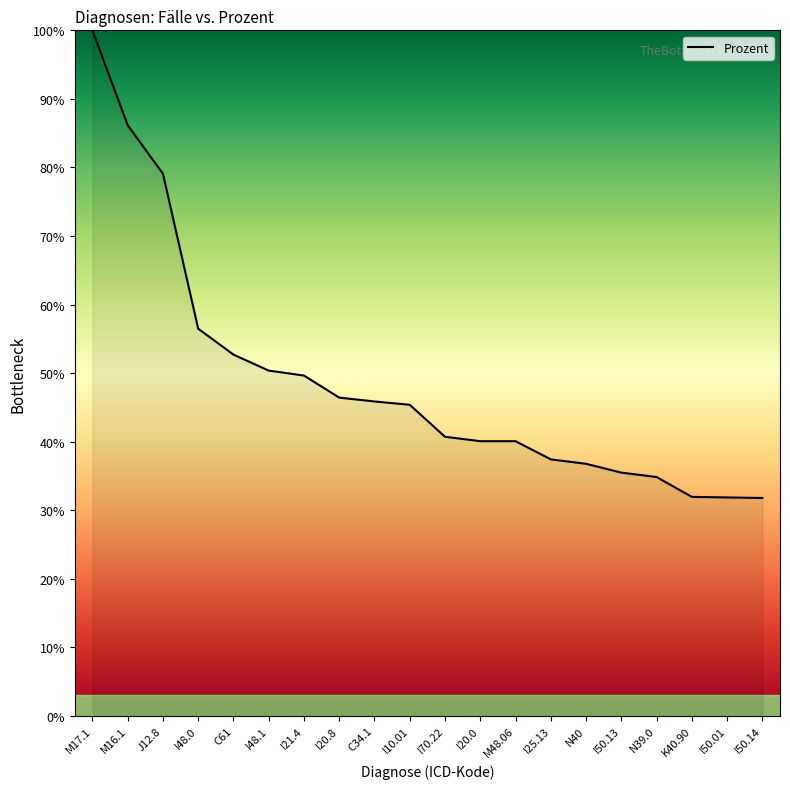

How many lines are shown in the chart?

1